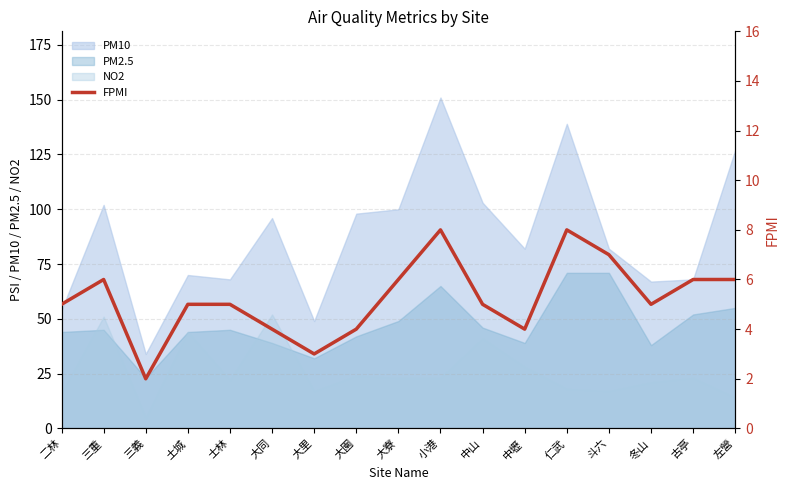

Approximately how many times larger is the value at 中壢 compared to 士林?

0.8